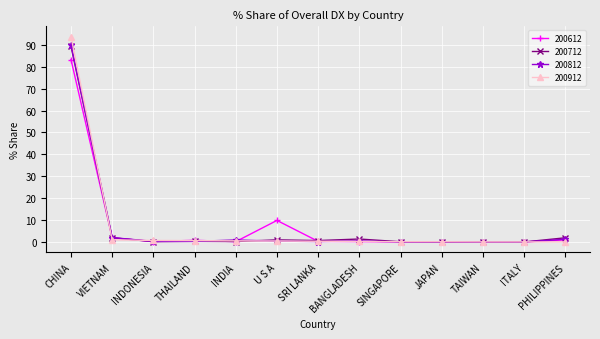

How many lines are shown in the chart?

4